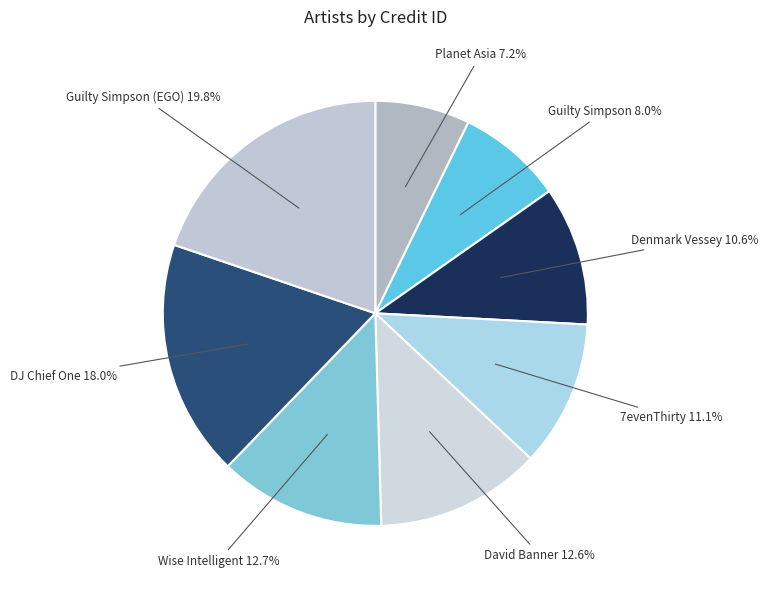

Does any single category account for the majority?

No